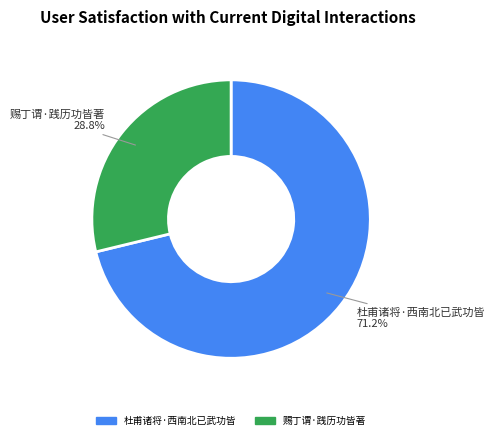

Count the number of slices in the pie.

2